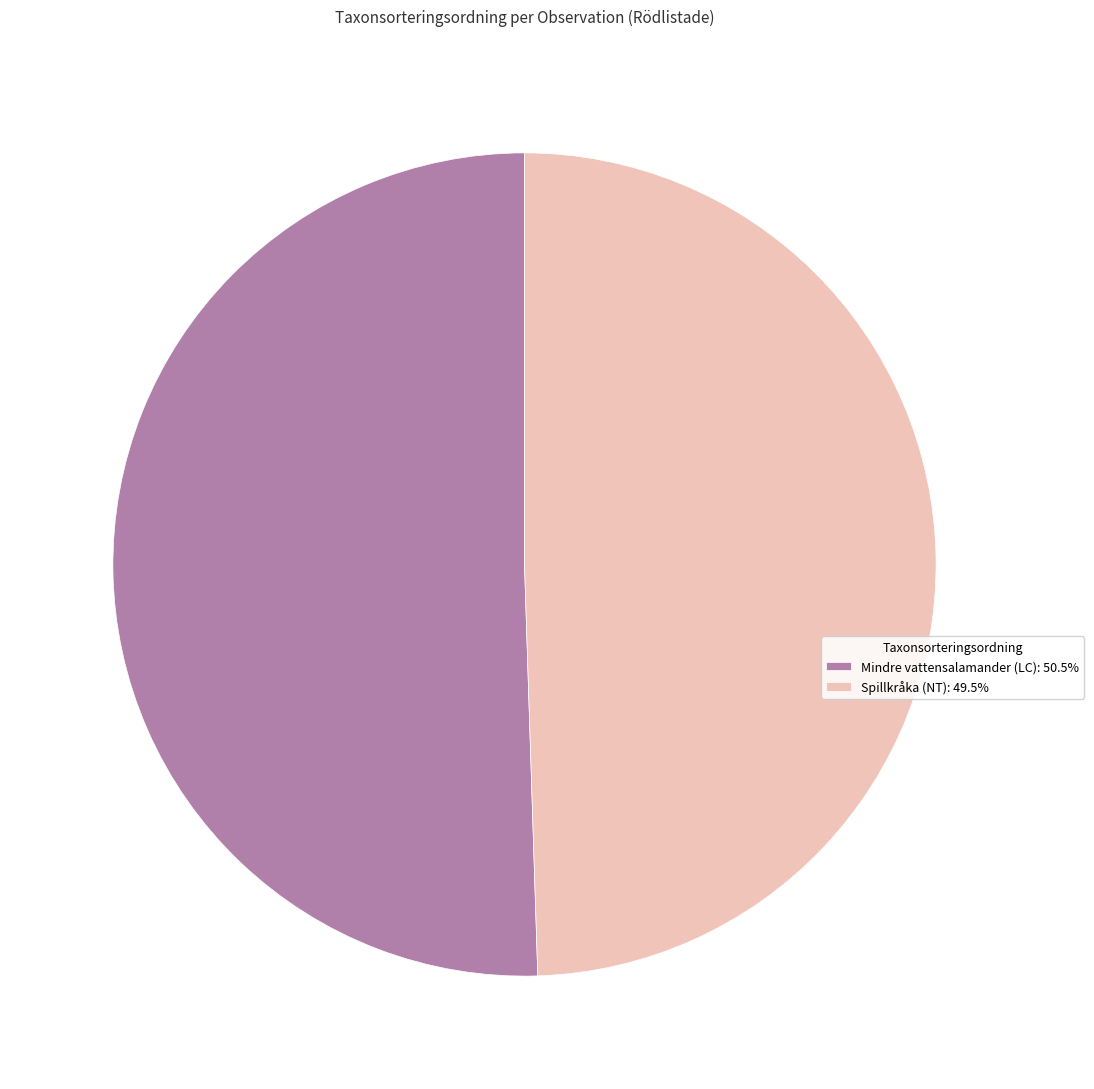

How many segments does this pie chart have?

2